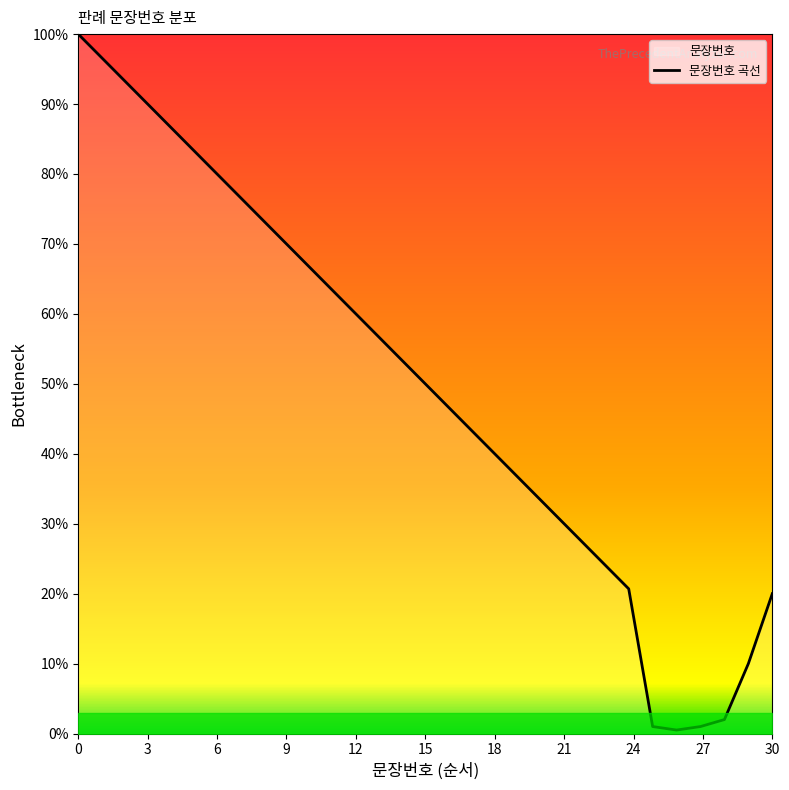

The chart shows a value of 0.7 at 26. True or false?

False